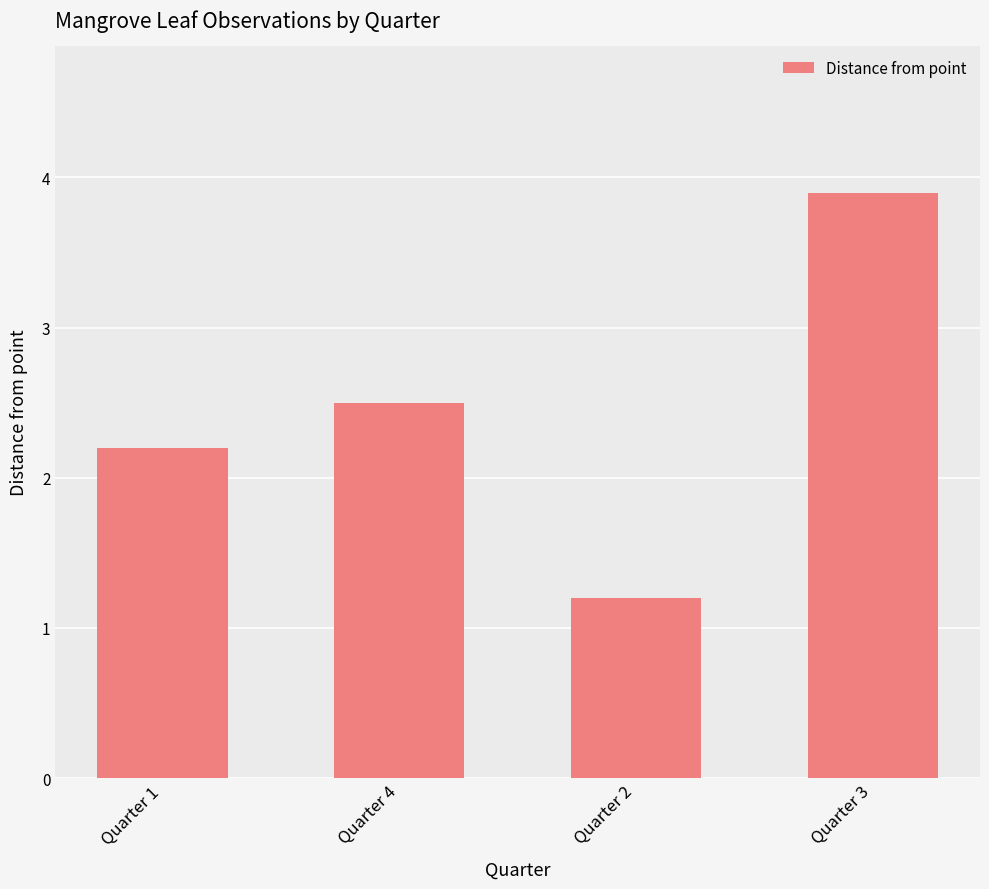

Read the value at Quarter 1.

2.2